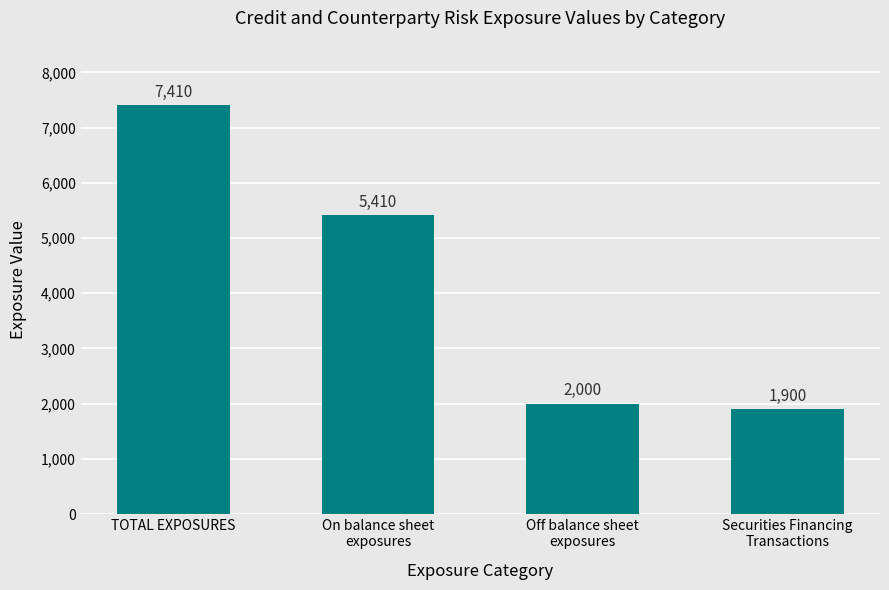

Read the value at On balance sheet
exposures.

5410